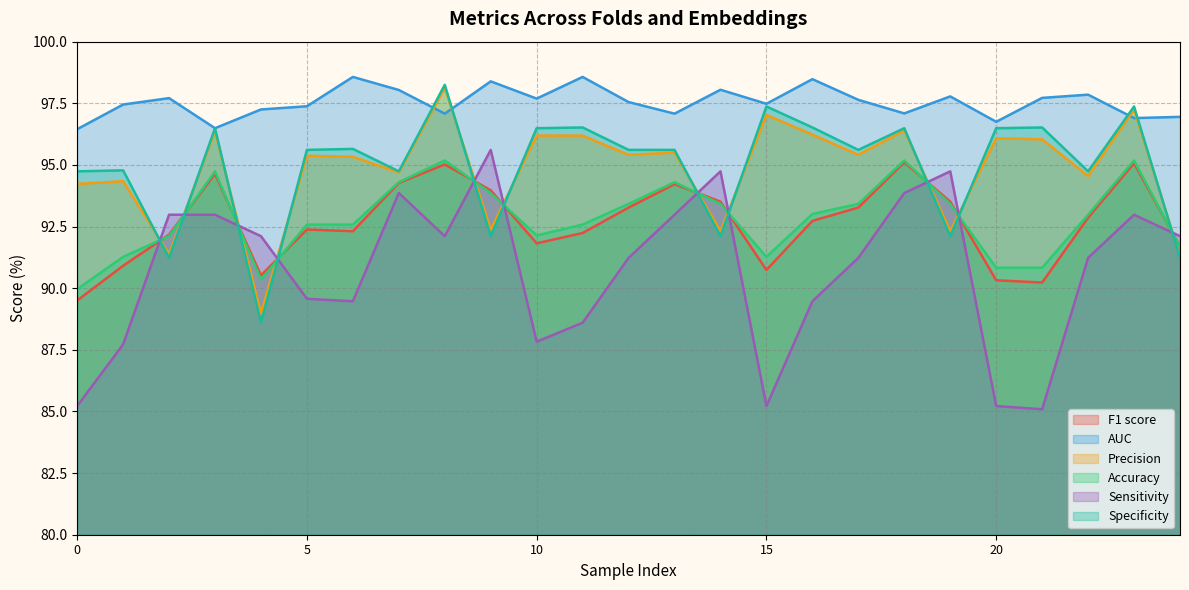

True or false: F1 score has a value of 22.4 at 10.

False